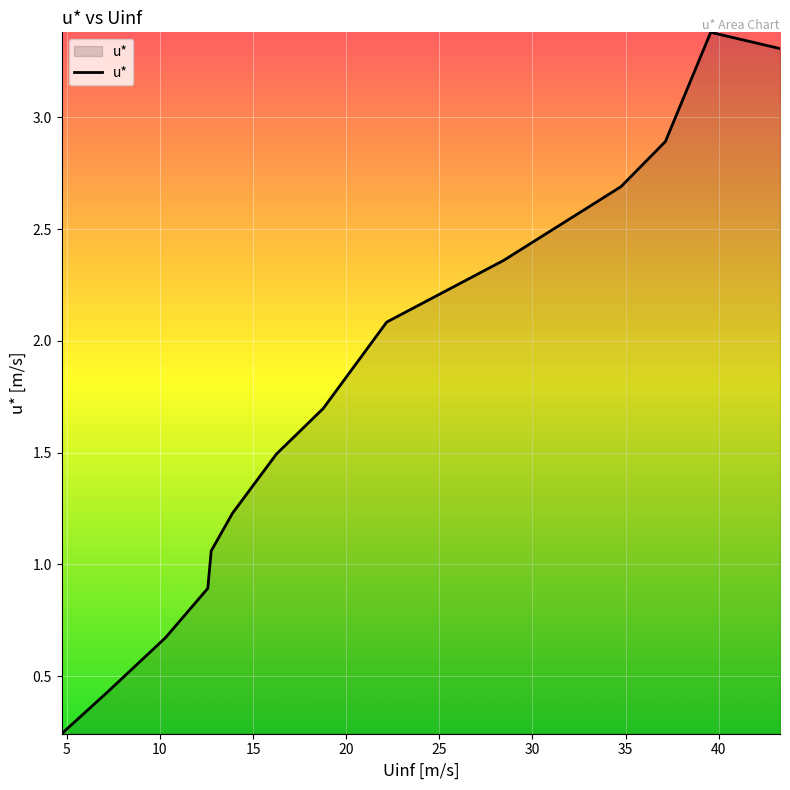

What is the greatest value displayed?

3.4